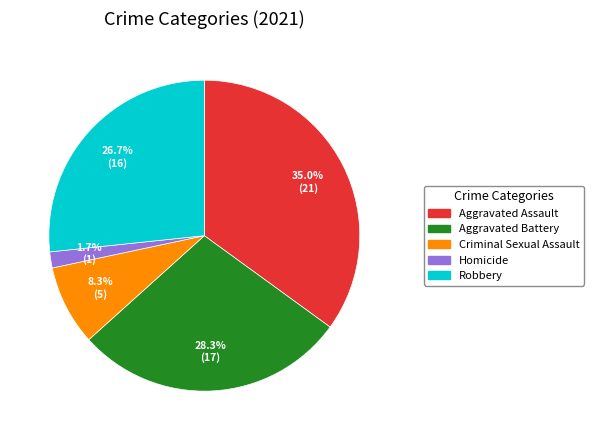

Which category has the biggest portion of the pie?

Aggravated Assault